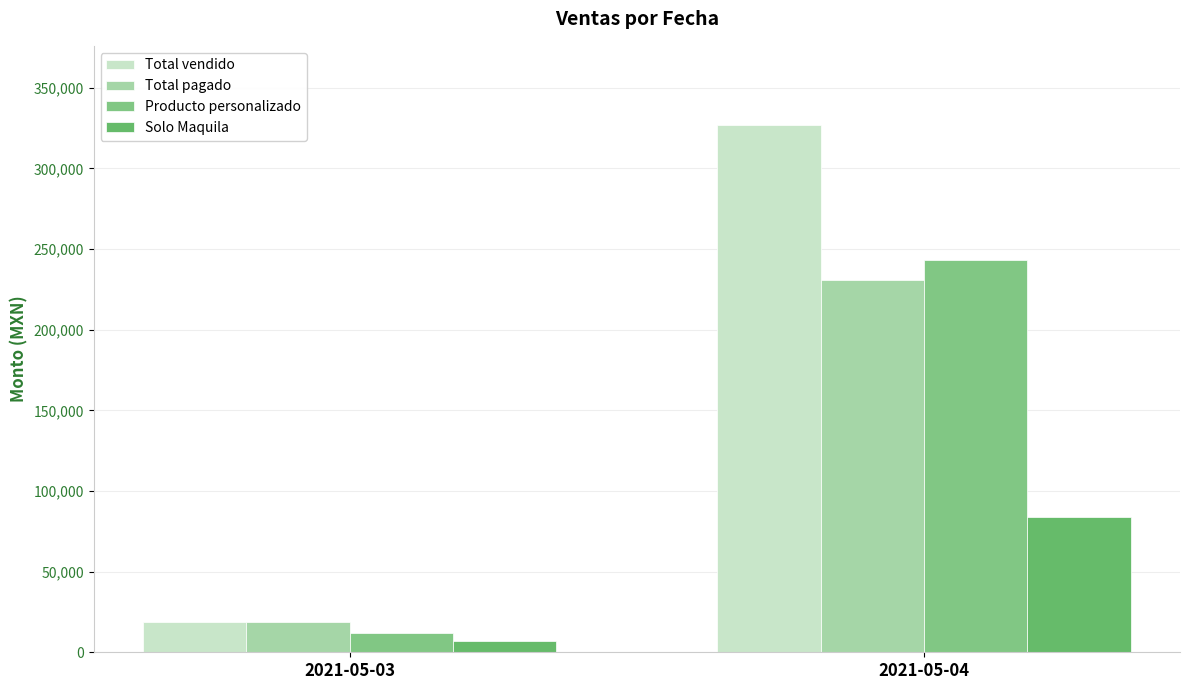

Rank the categories by Producto personalizado value from highest to lowest.

2021-05-04, 2021-05-03